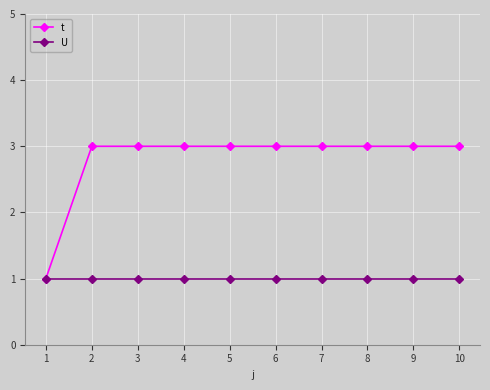

Reading left to right, list all the values displayed in this chart.

t: 1	3	3	3	3	3	3	3	3	3
U: 1	1	1	1	1	1	1	1	1	1